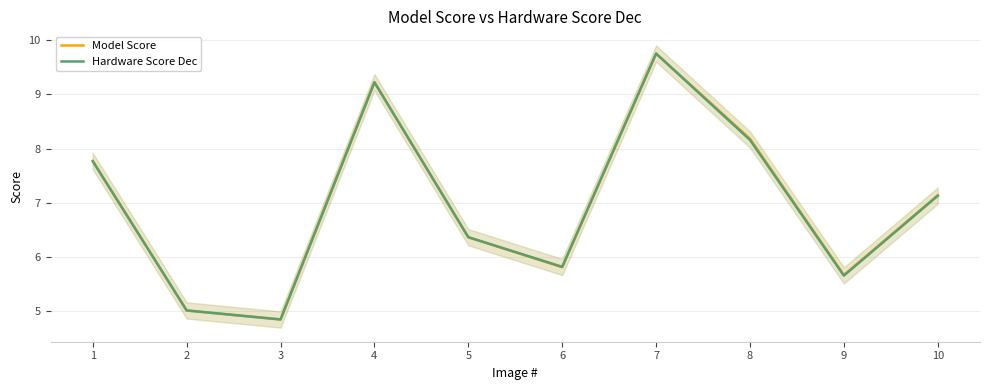

Between which two adjacent categories do Model Score and Hardware Score Dec first intersect?

1 and 2